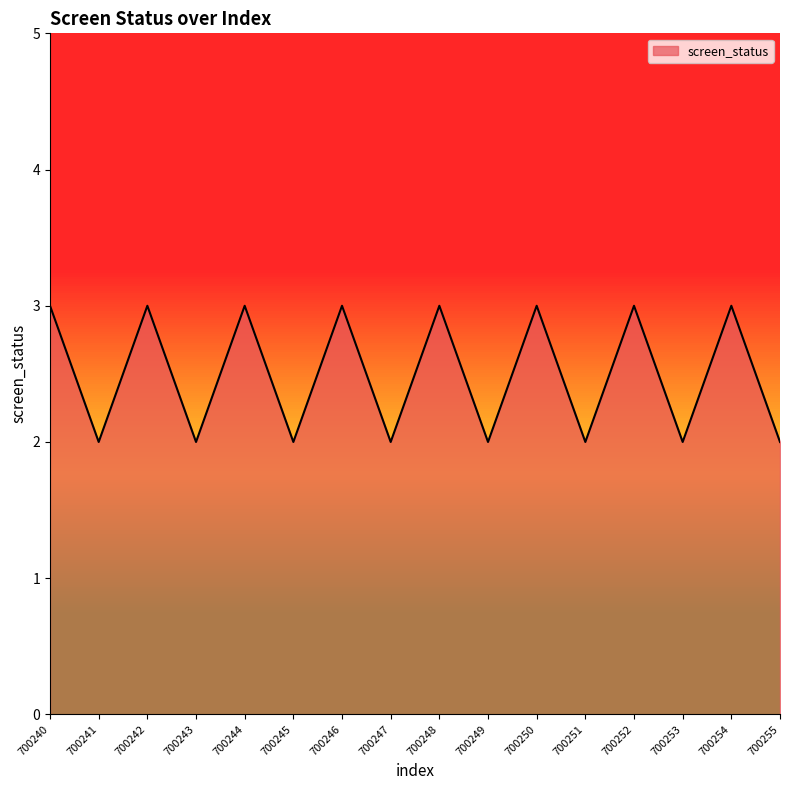

True or false: the data shows 3 at 700244.

True